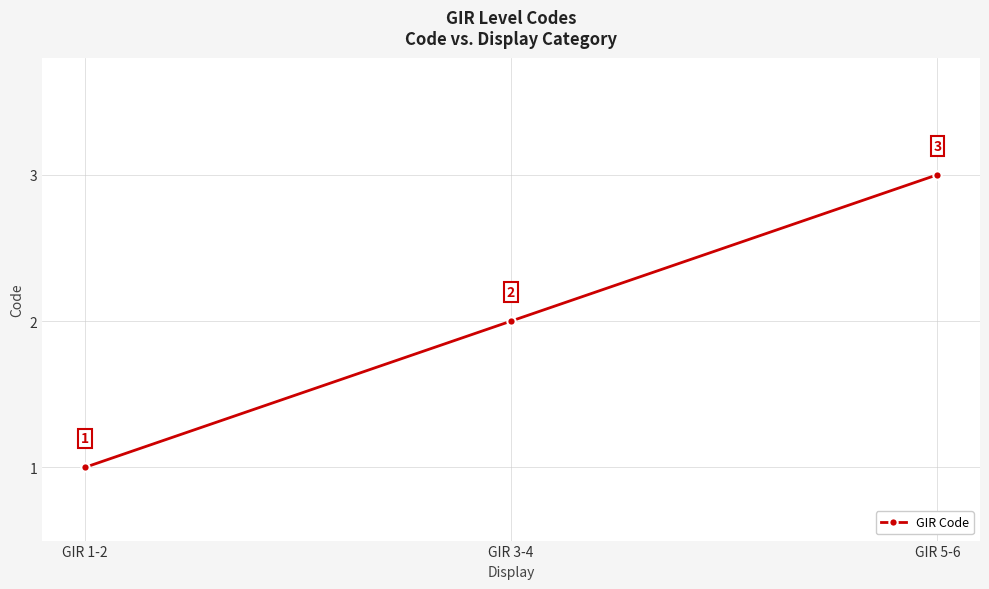

Does the chart display data point markers on the line(s)?

Yes